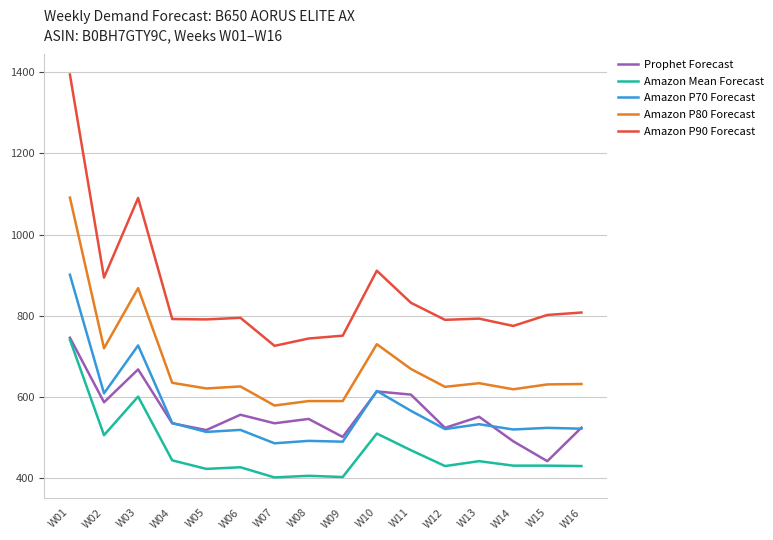

True or false: Amazon P90 Forecast has a value of 1295.7 at W05.

False